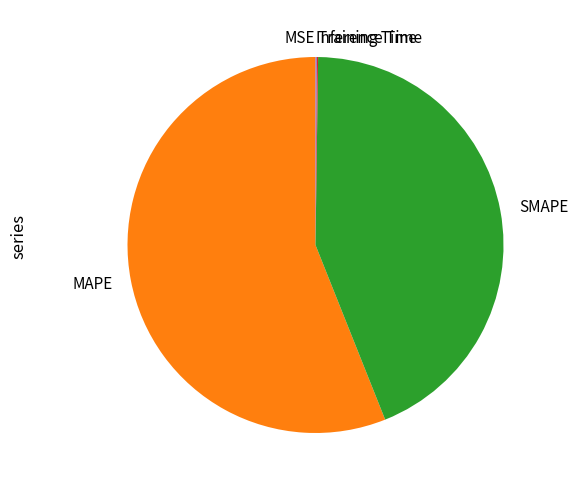

Is it true that SMAPE is 49% of the pie?

False